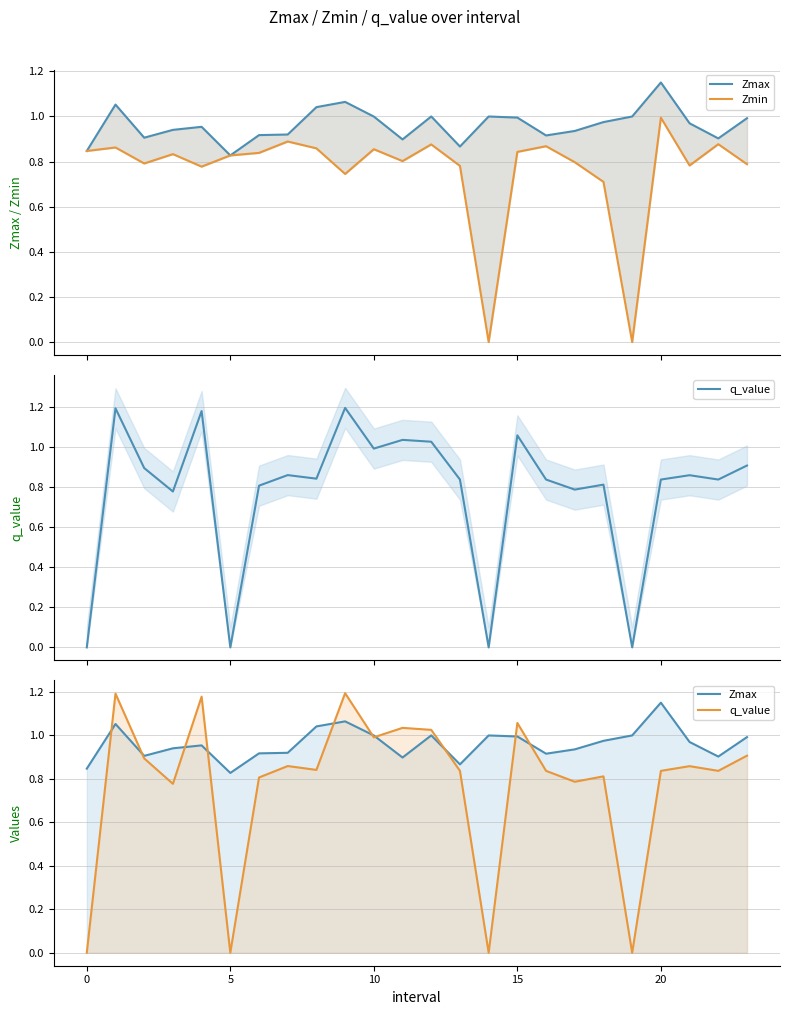

Is it true that Zmin equals 0.2 at 20?

False